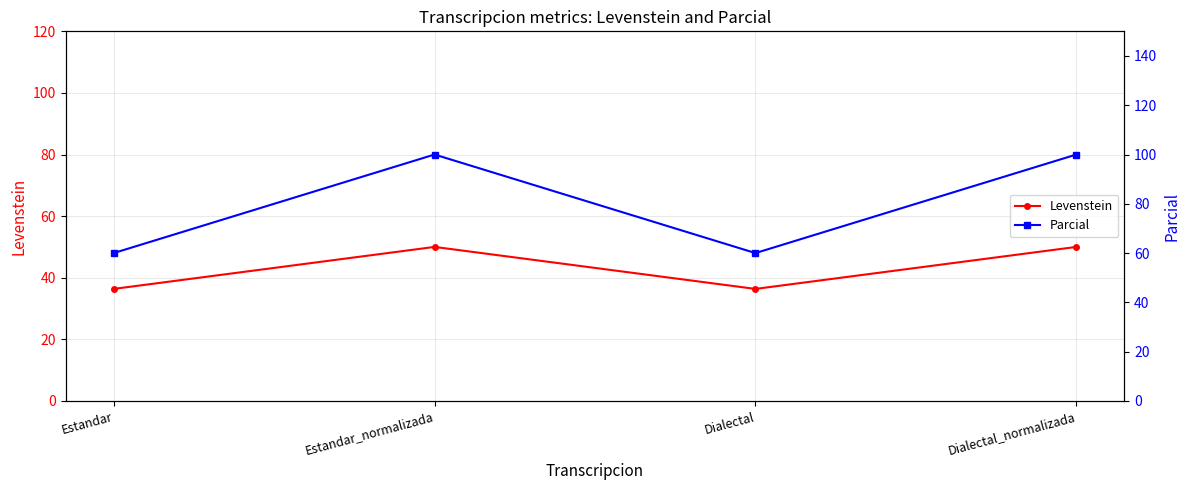

What is the value of the Parcial point at the 3rd from the left?

60.0